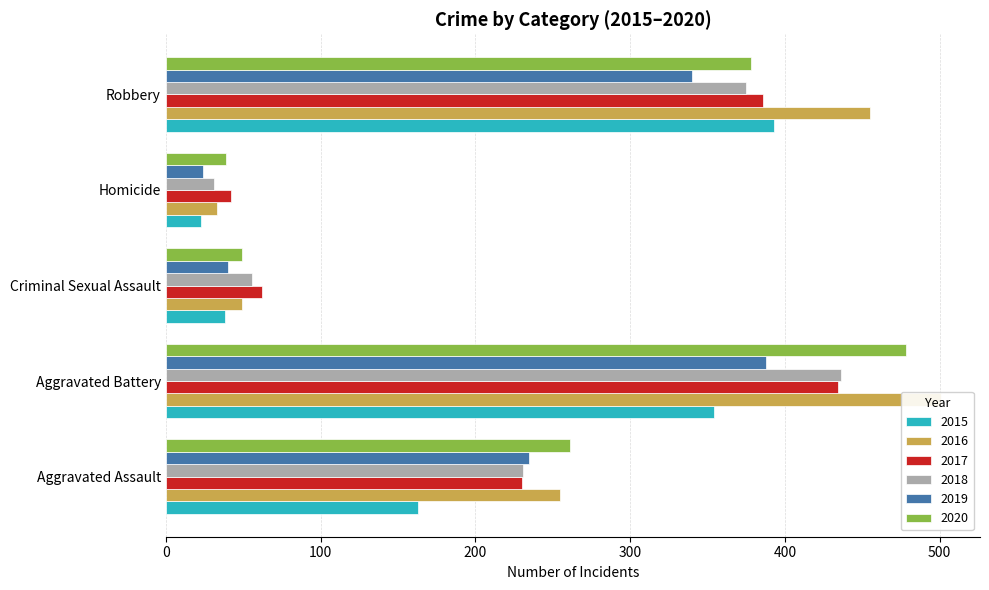

What is the minimum value shown in the chart?

23